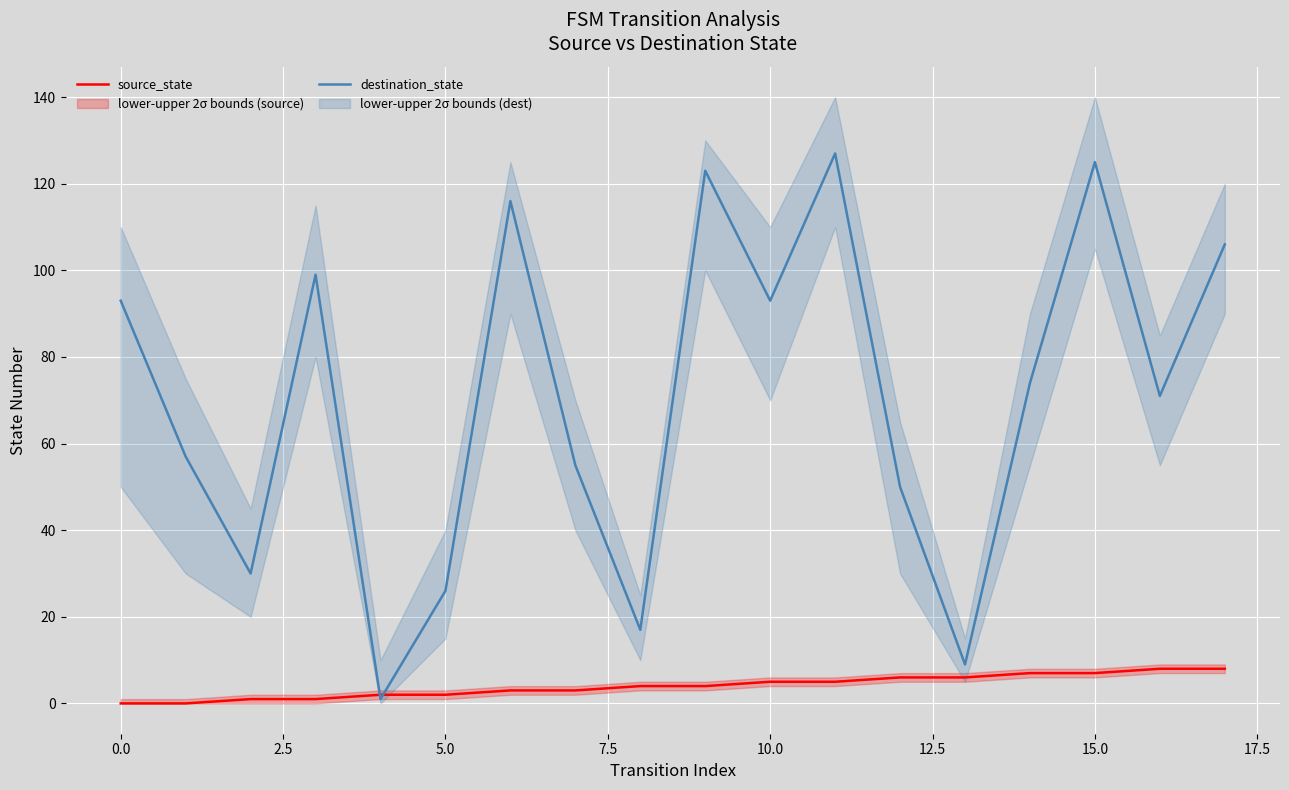

True or false: destination_state and source_state cross at least once.

True